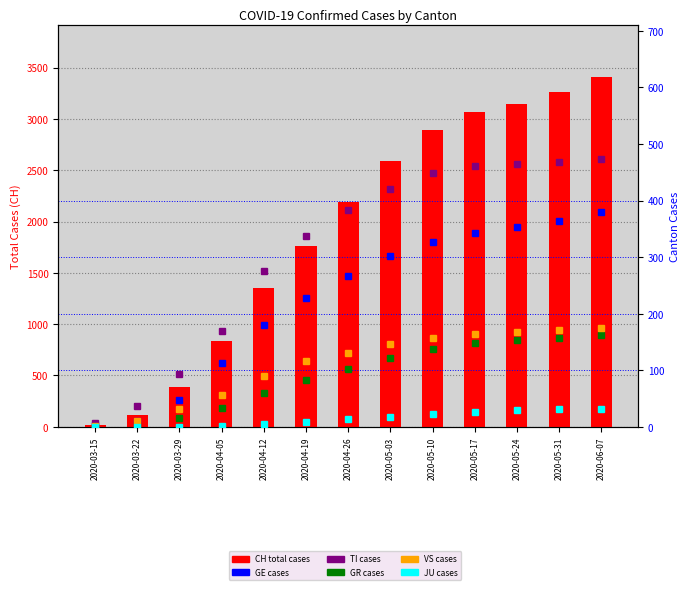

Reading left to right, transcribe all the data shown in this chart.

CH total: 22	118	384	838	1352	1757	2192	2591	2890	3065	3145	3261	3406
GE: 4	10	48	112	180	227	266	302	326	343	354	364	379
TI: 6	37	93	170	275	337	383	420	448	461	465	469	474
GR: 0	4	15	34	59	83	102	122	138	148	153	157	163
VS: 2	11	31	57	89	116	131	146	157	164	168	171	175
JU: 0	0	0	2	5	9	13	18	22	27	30	31	32